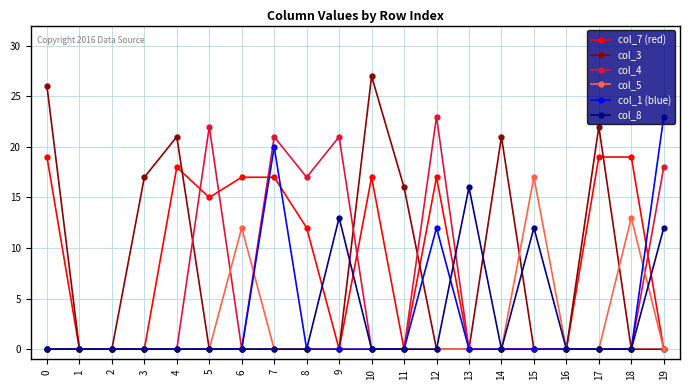

Between 5 and 6, which series saw the biggest shift?

col_4